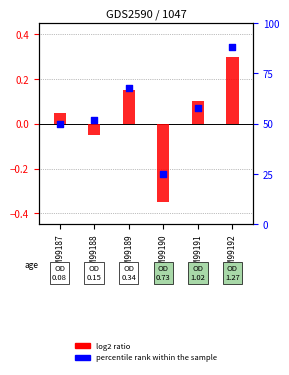

Which series has the largest total across all categories?

percentile rank within the sample